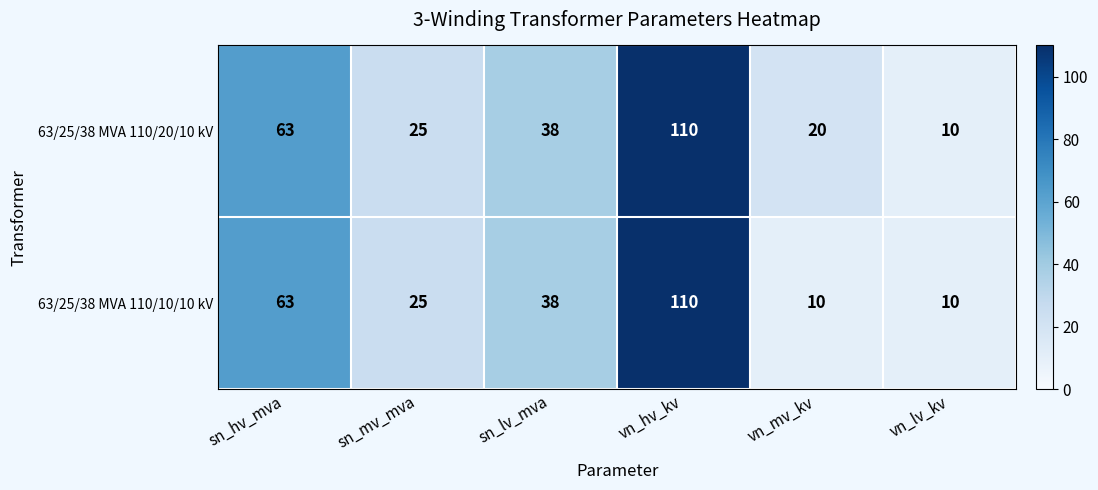

The value of 63/25/38 MVA 110/20/10 kV at sn_mv_mva is 12. True or false?

False